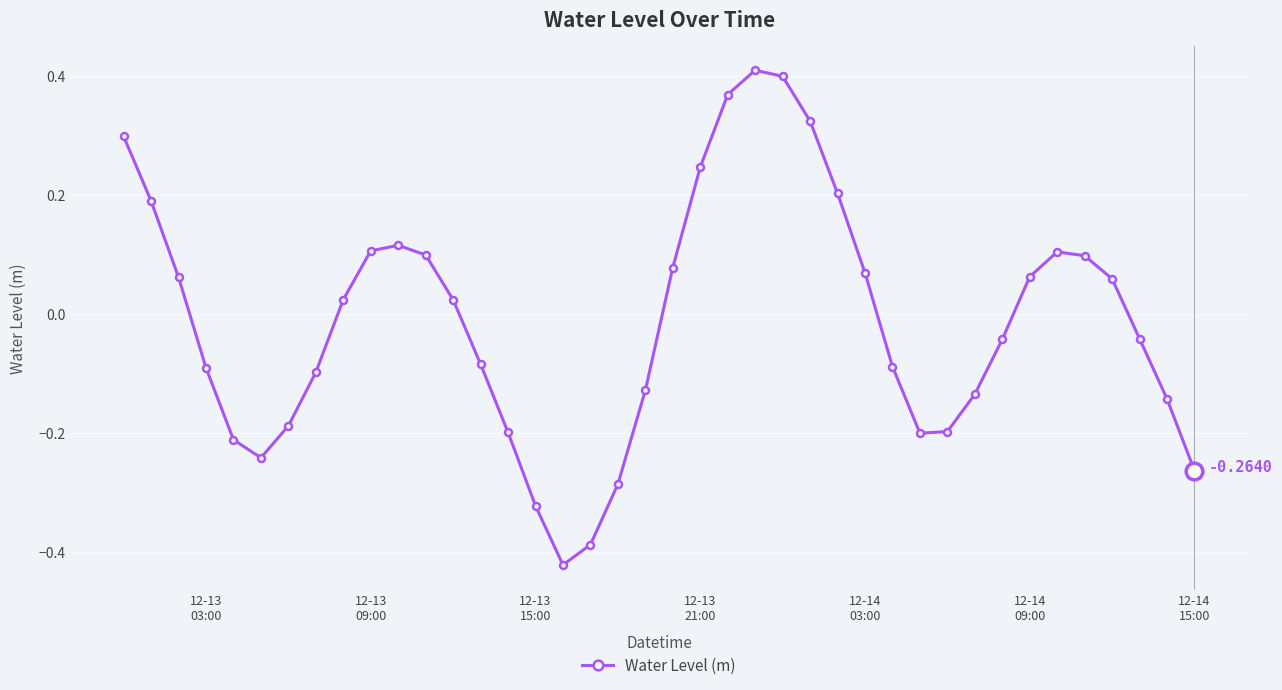

What is the difference between the maximum and minimum values?

0.8